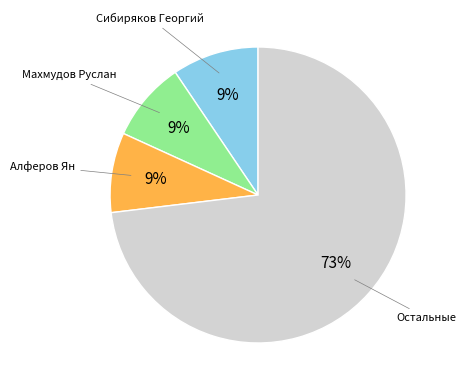

To the nearest percent, what is the difference between the largest and smallest slice percentages?

64%